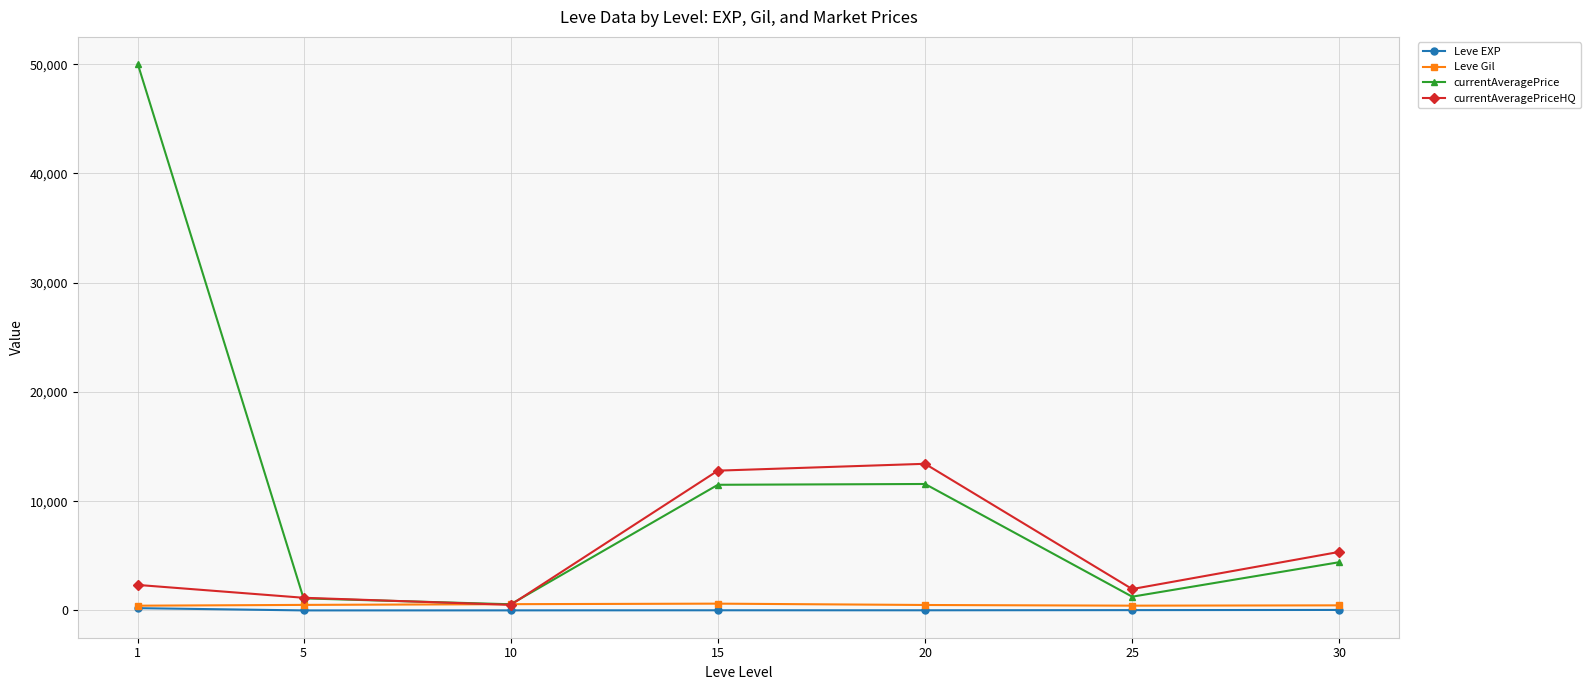

Which series has the largest total across all categories?

currentAveragePrice